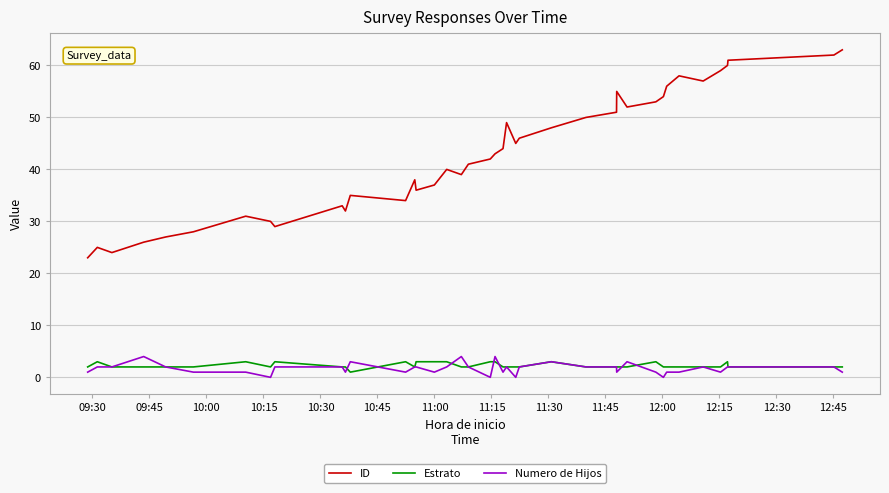

True or false: Numero de Hijos and ID cross at least once.

False